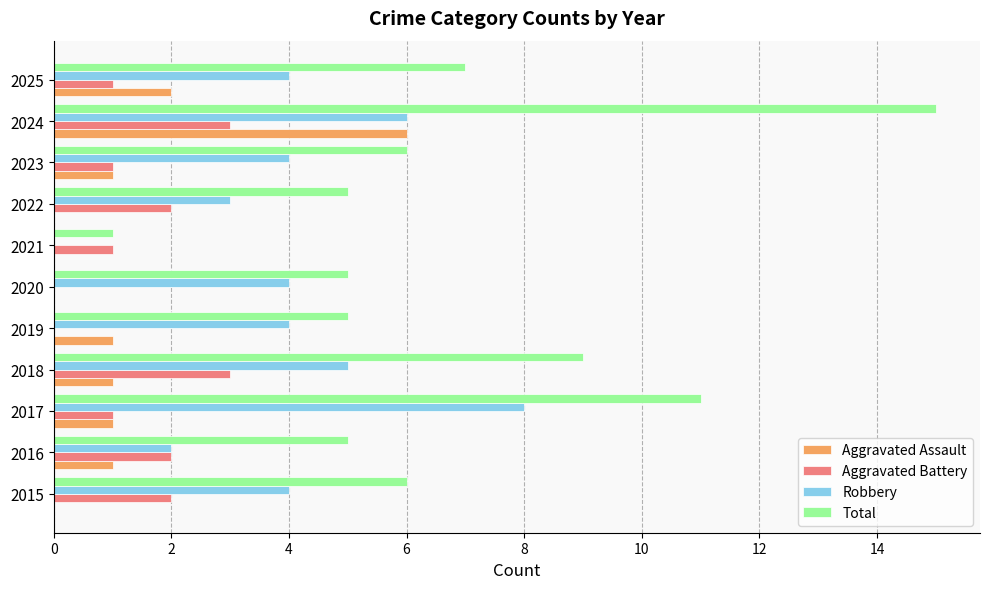

Count the number of data series in this chart.

4